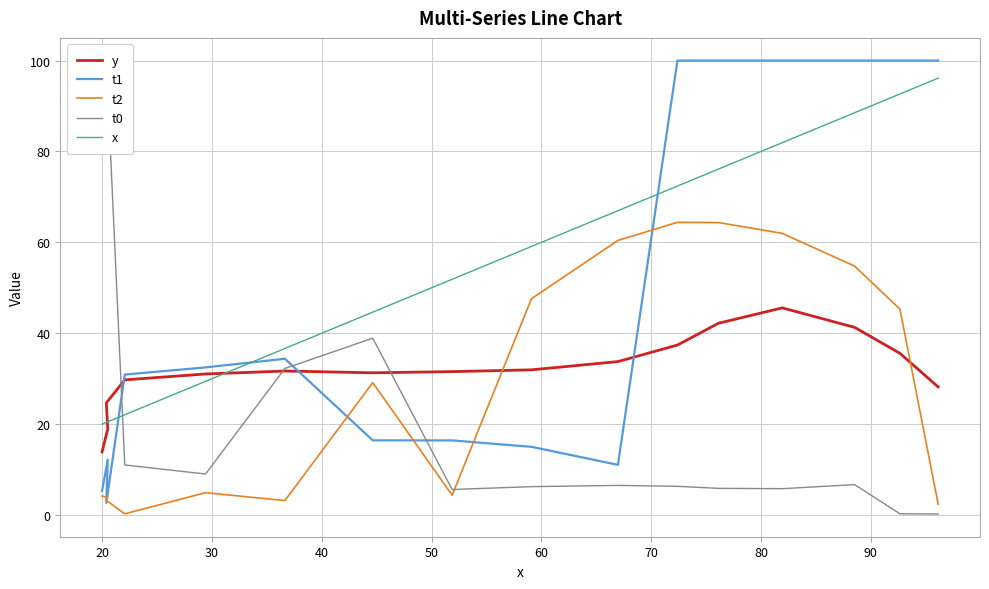

Is the value of x at 10 greater than the value of y at 11?

No